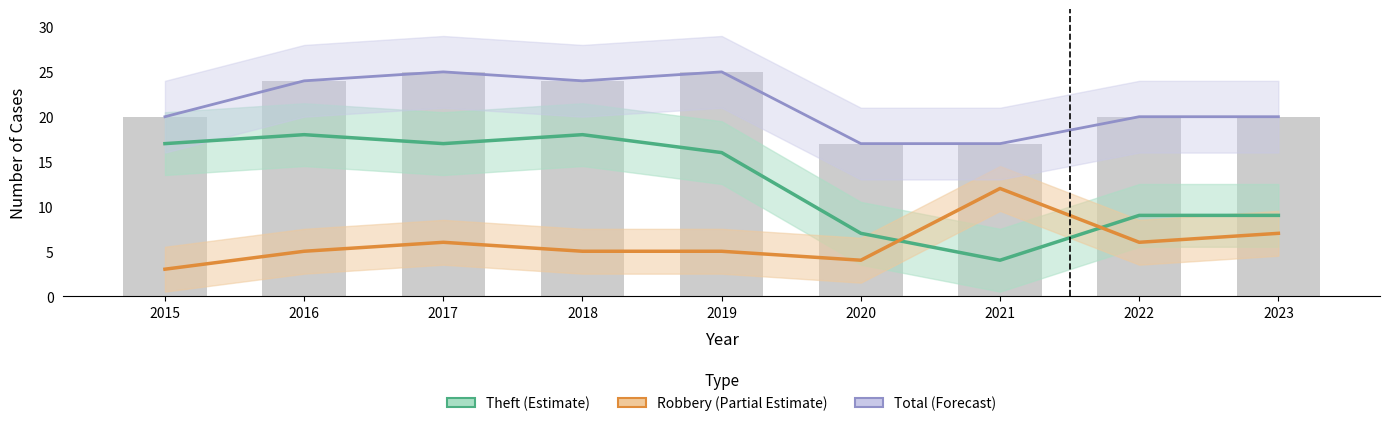

List the series in order of their overall mean, highest first.

Total, Theft, Robbery